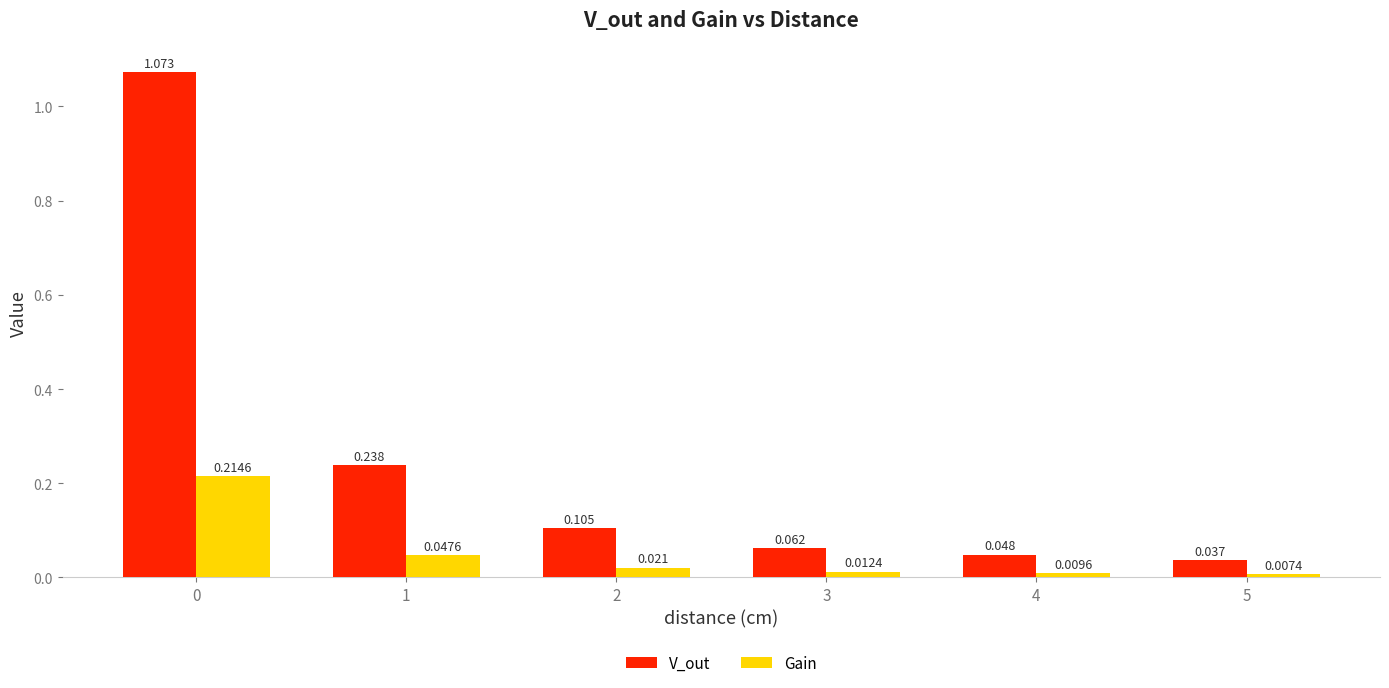

Between 2 and 4, which series saw the biggest shift?

V_out